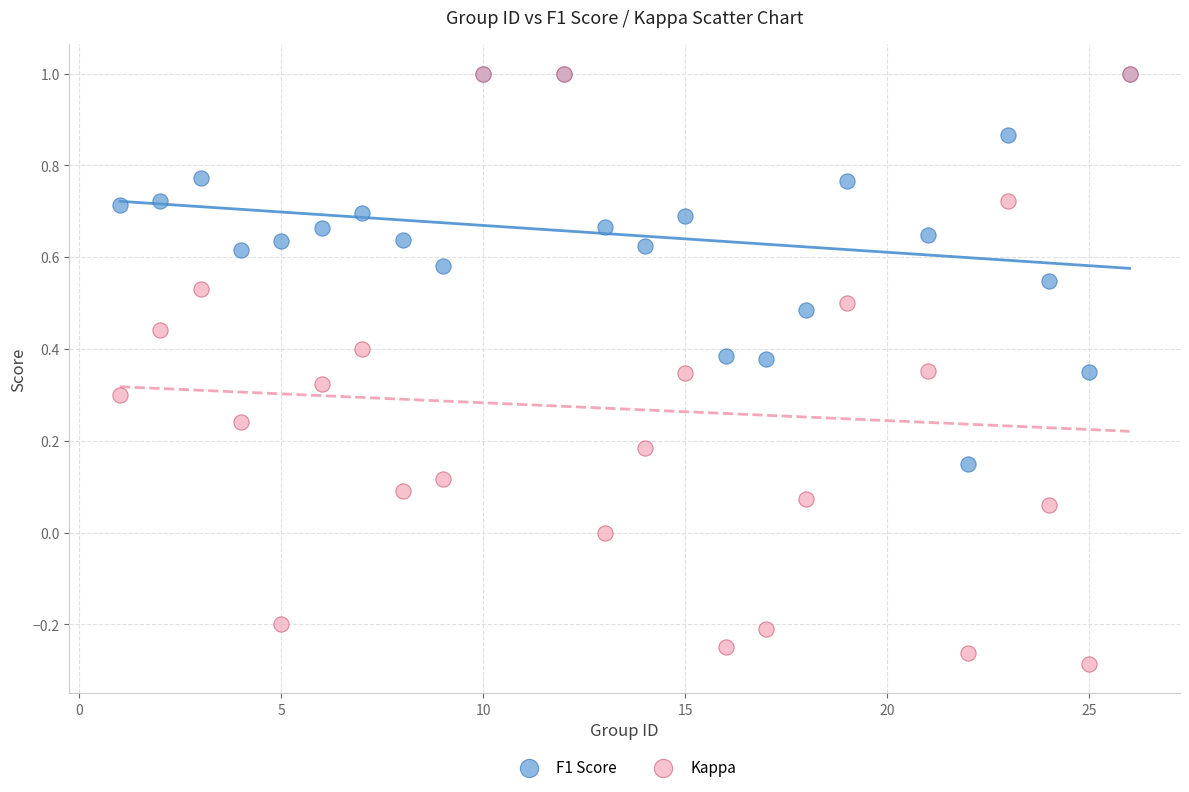

What are all the series names shown in the legend?

F1 Score, Kappa